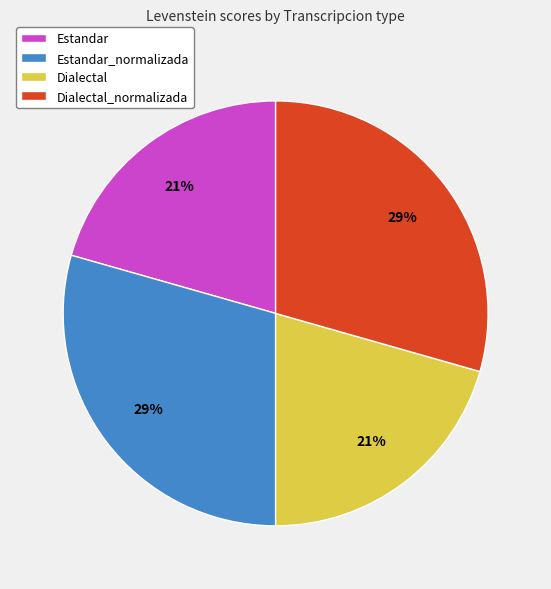

Is Dialectal the majority of the pie?

No